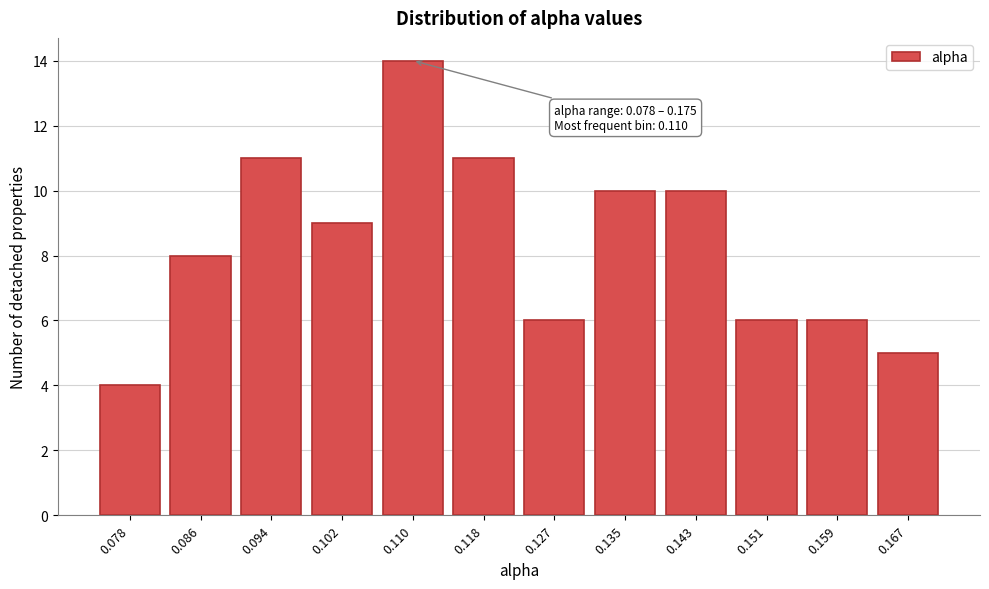

Reading left to right, transcribe all the data shown in this chart.

4	8	11	9	14	11	6	10	10	6	6	5